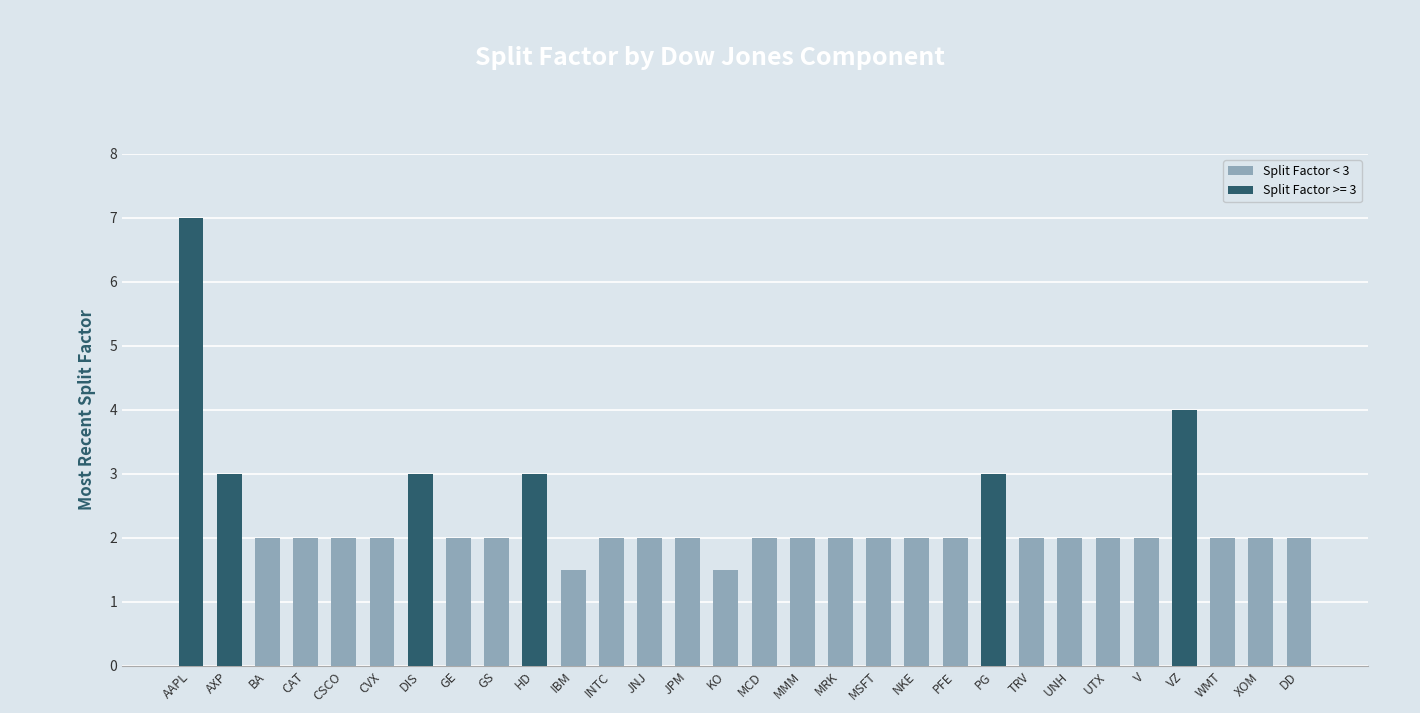

What is the sum of all Split Factor < 3 values?

47.0